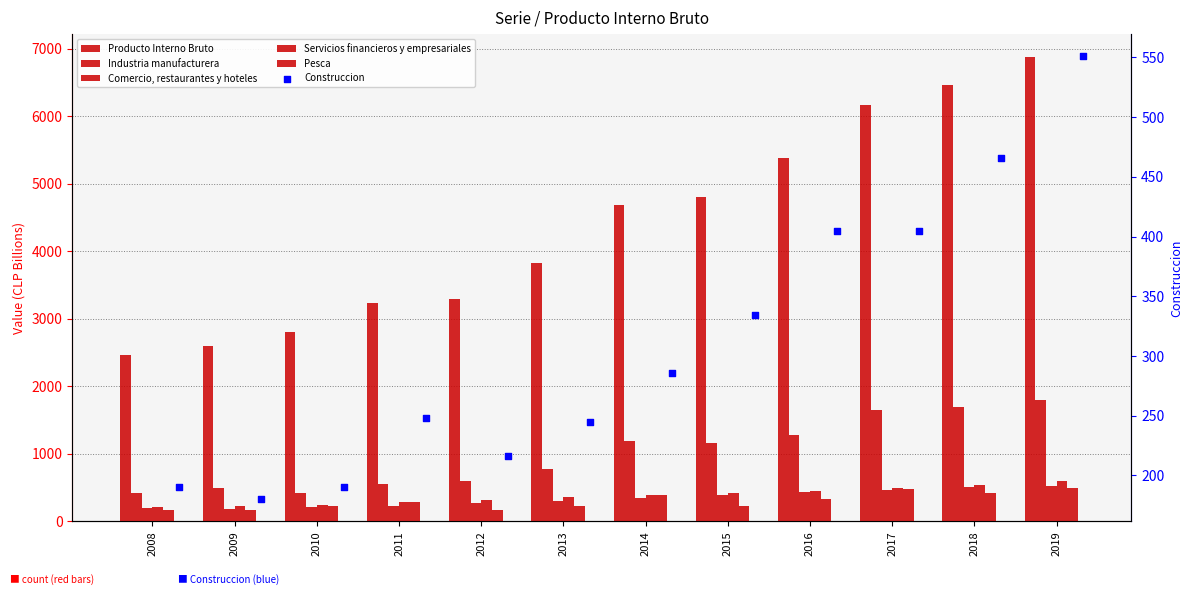

Which series has the largest total across all categories?

Producto Interno Bruto